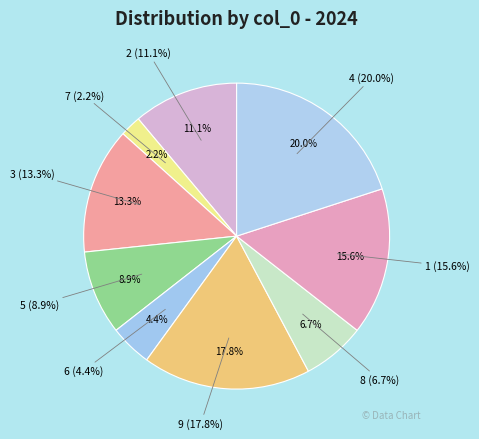

Between 6 and 8, which is larger?

8